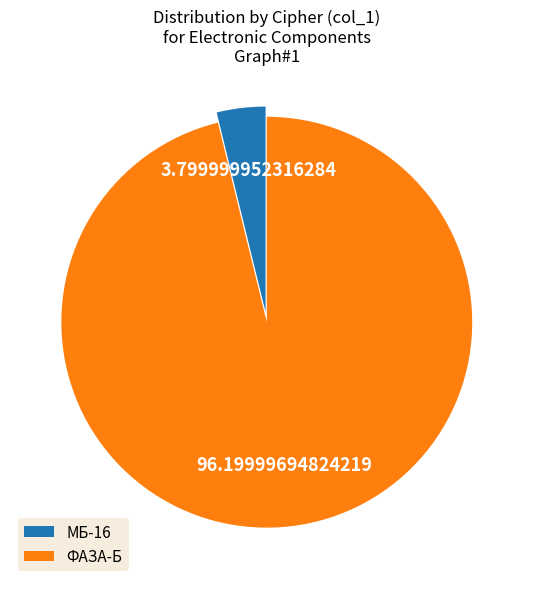

Combined, do МБ-16 and ФАЗА-Б account for over 50%?

Yes